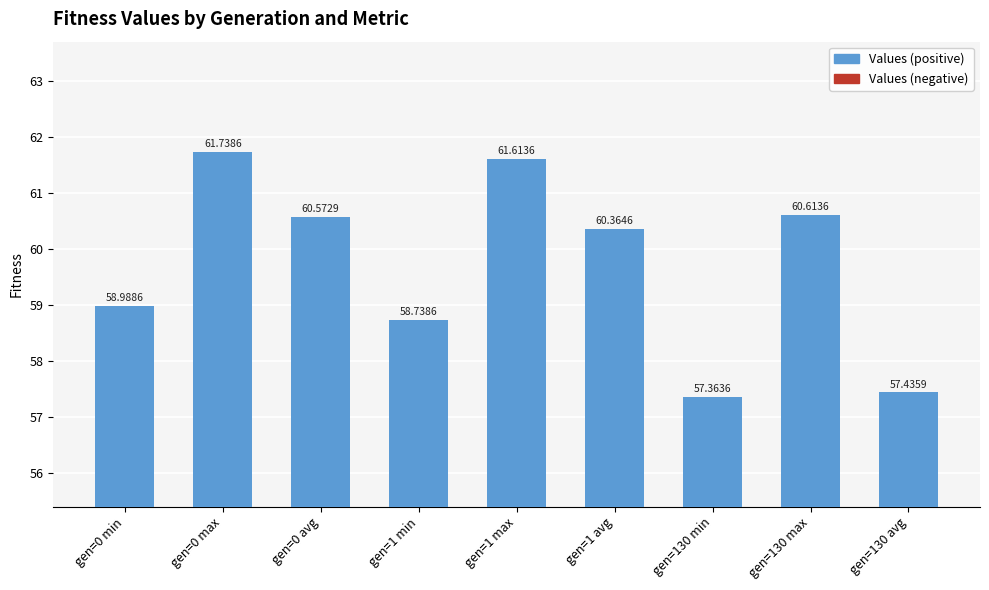

What is the approximate value at gen=130 min?

57.4